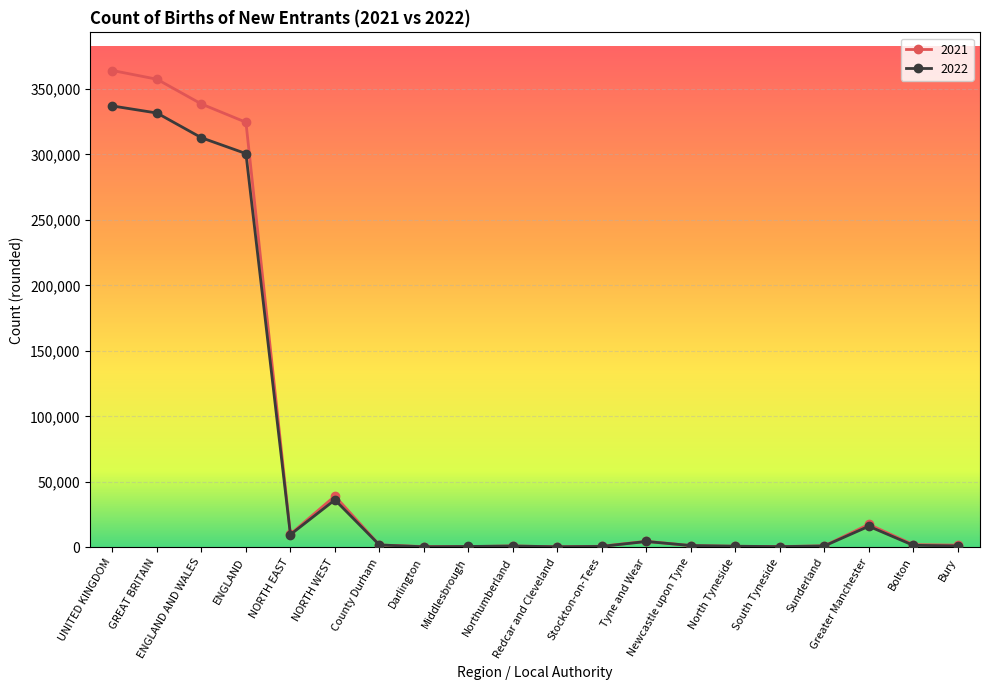

What value does the 2022 series have at County Durham?

1805